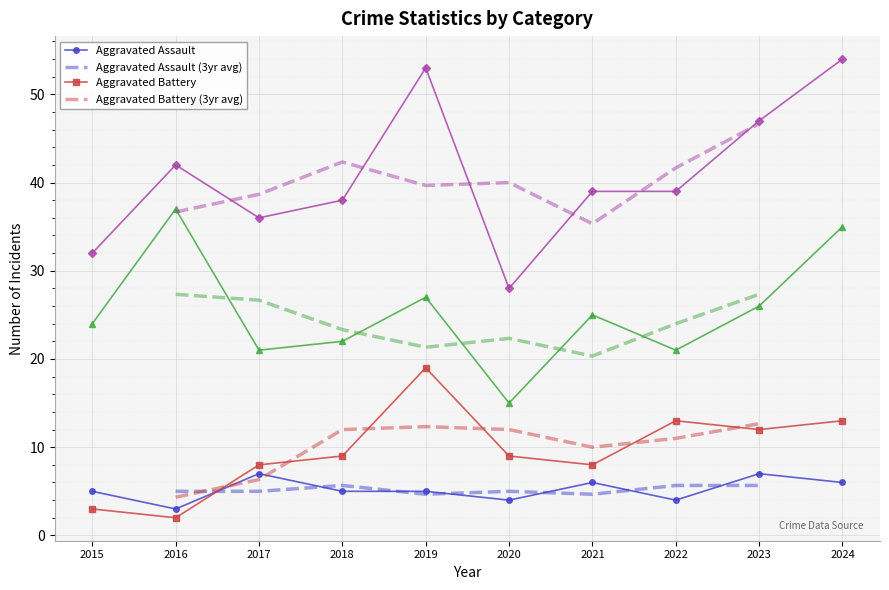

Which category has the highest value across all series?

2024